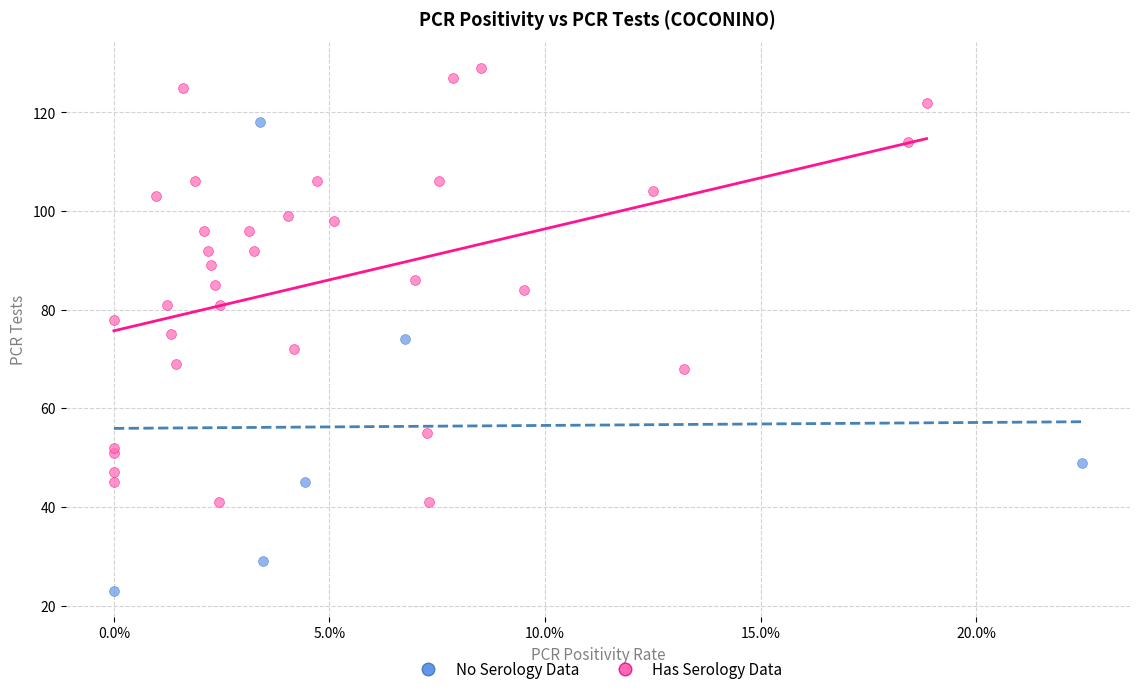

What are all the series names shown in the legend?

No Serology Data, Has Serology Data